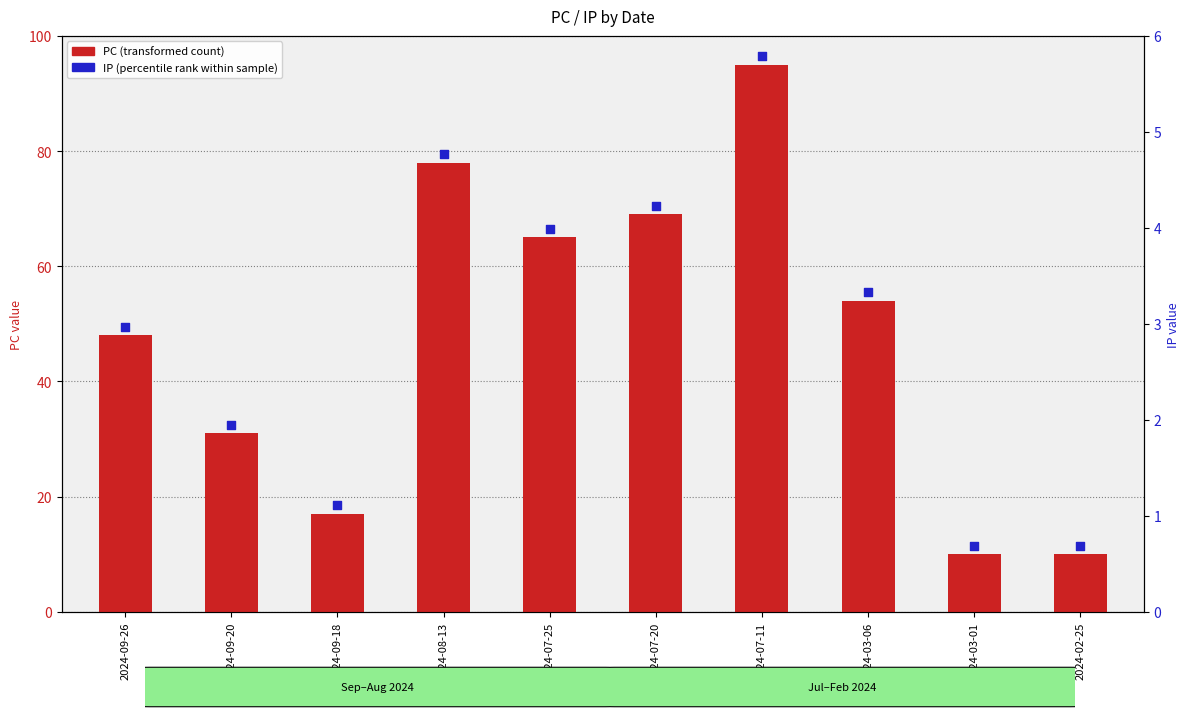

Which has a higher value, 2024-03-01 or 2024-07-25?

2024-07-25